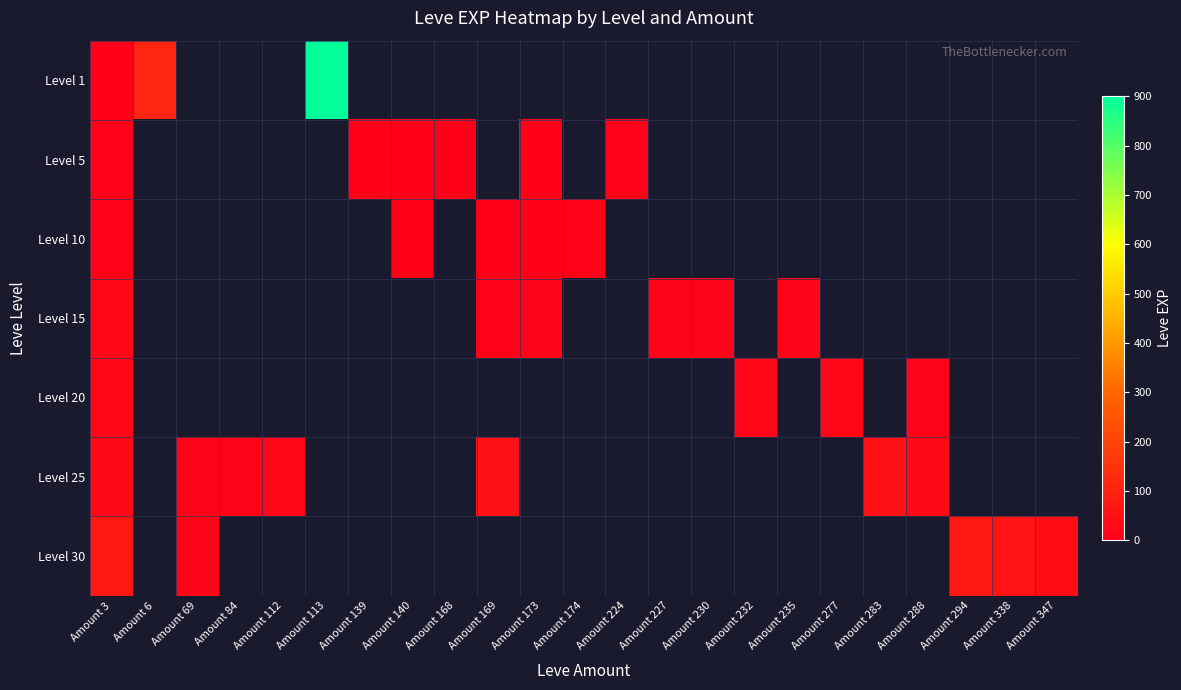

At how many categories does at least one series exceed 177?

1